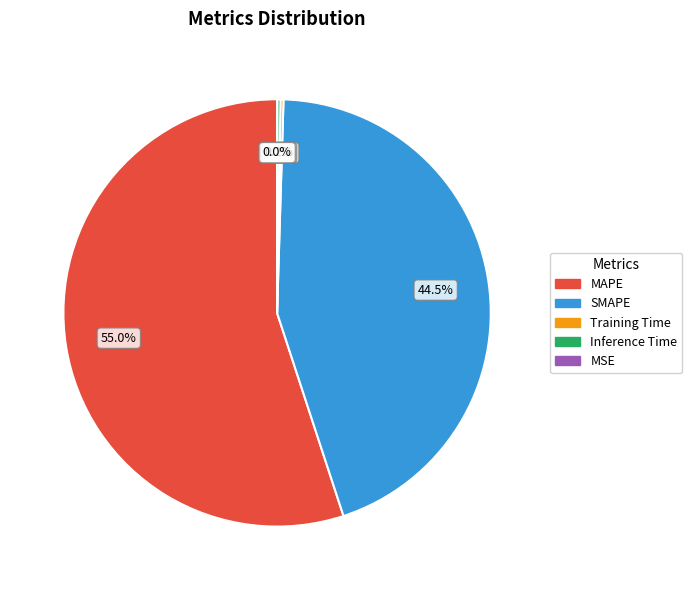

Which slice represents more than half of the pie?

MAPE